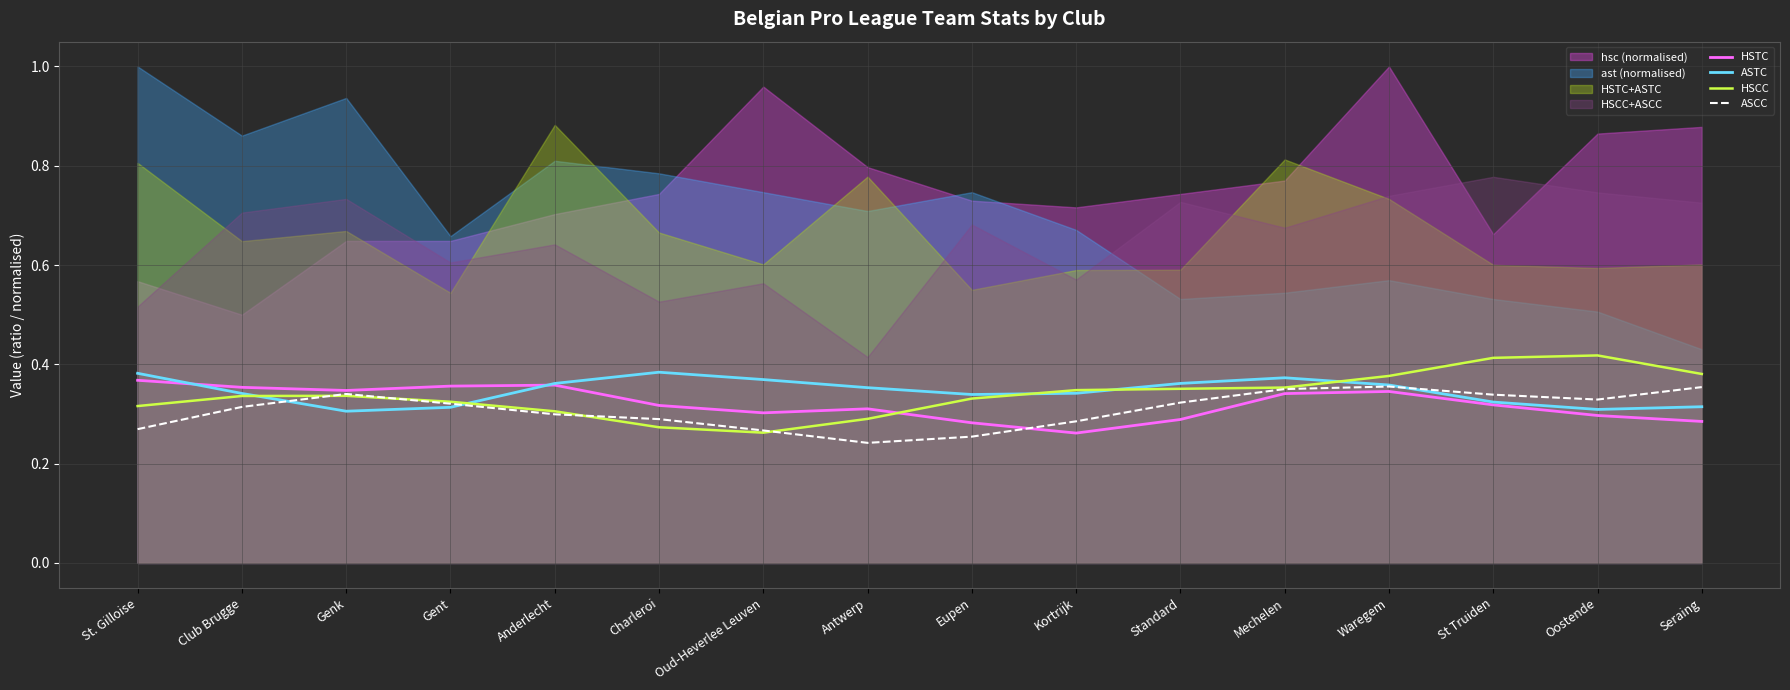

At which label is ASTC closest to 0?

Genk